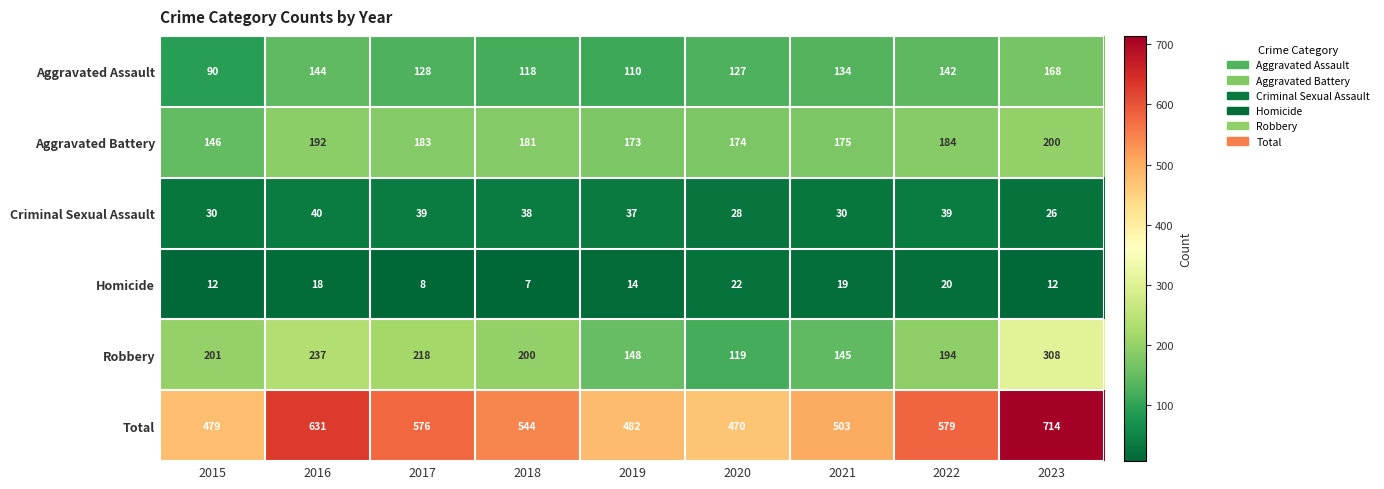

The value of Criminal Sexual Assault at 2018 is 57. True or false?

False